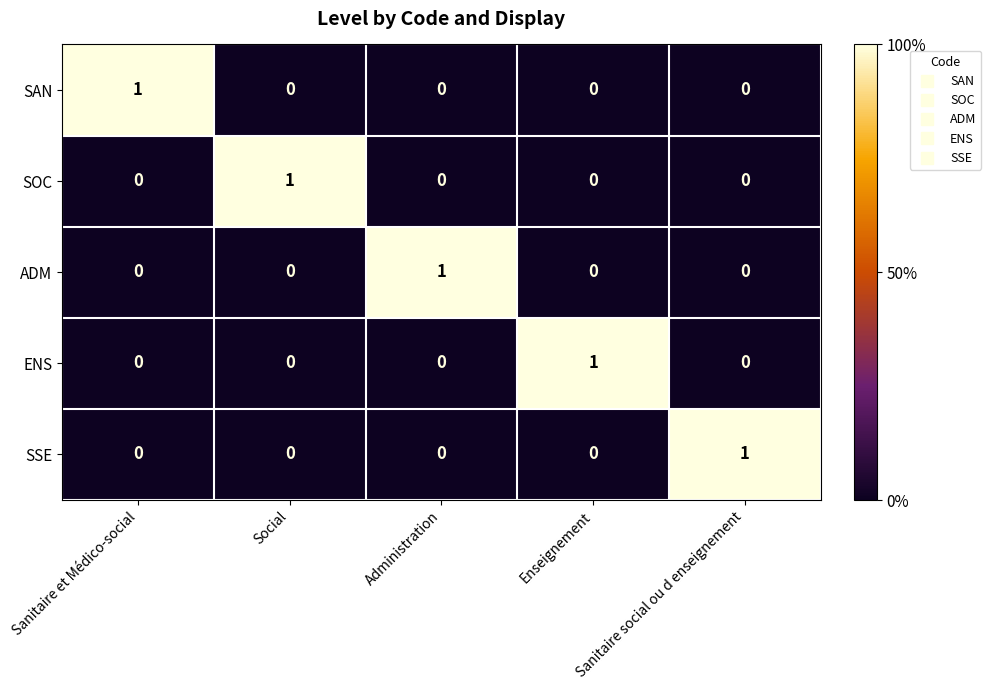

How many values in SAN are above zero?

1